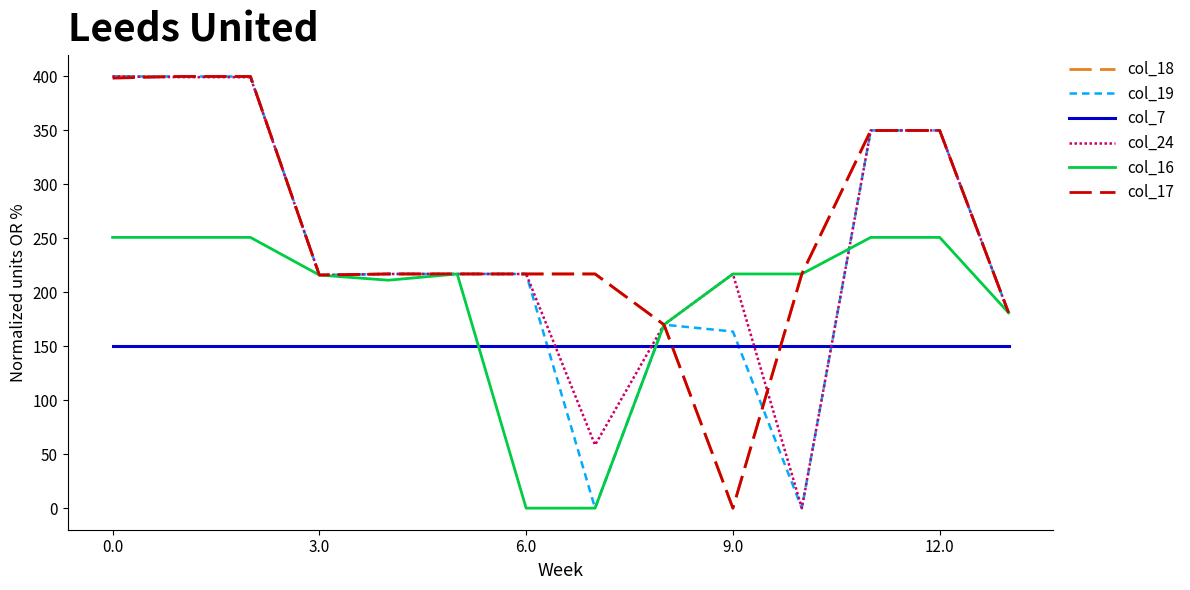

What is the maximum value for col_18?

400.0